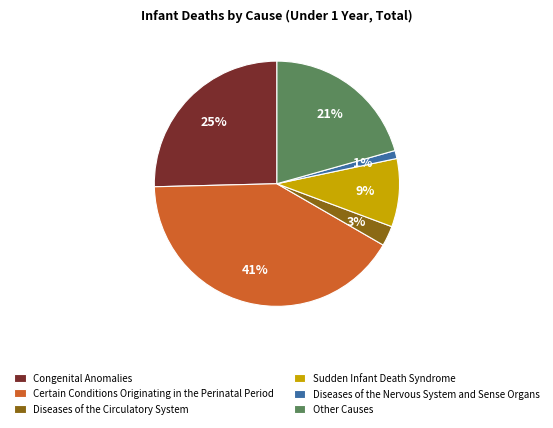

Which slice is the largest?

Certain Conditions Originating in the Perinatal Period